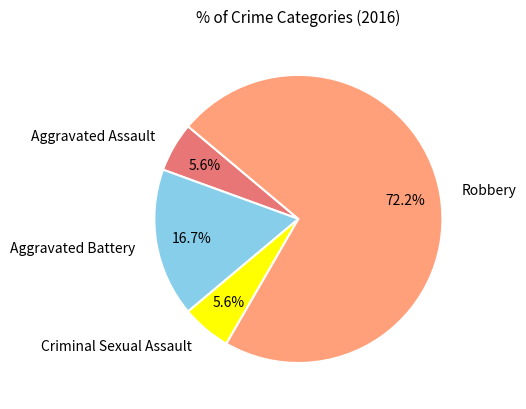

To the nearest percent, what percentage of the pie is Robbery?

72%